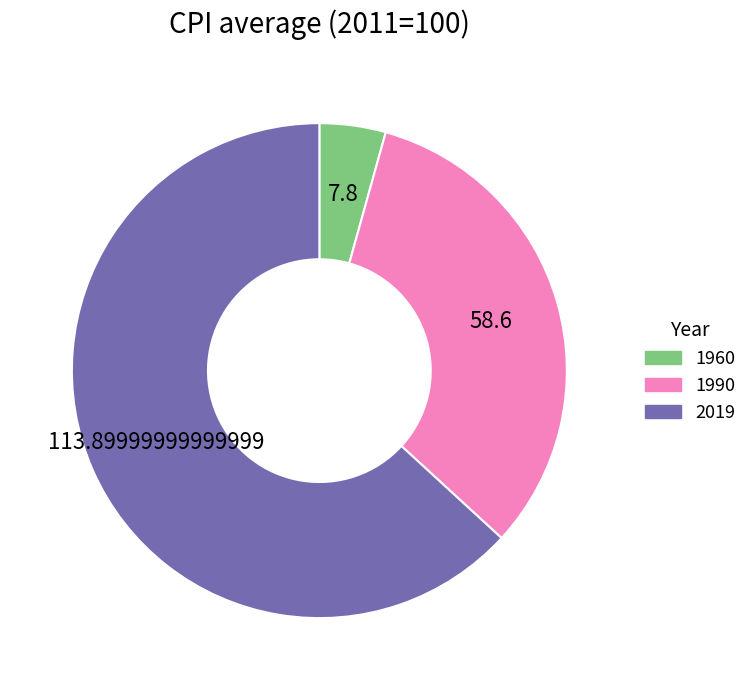

True or false: 1990 accounts for 33% of the total.

True